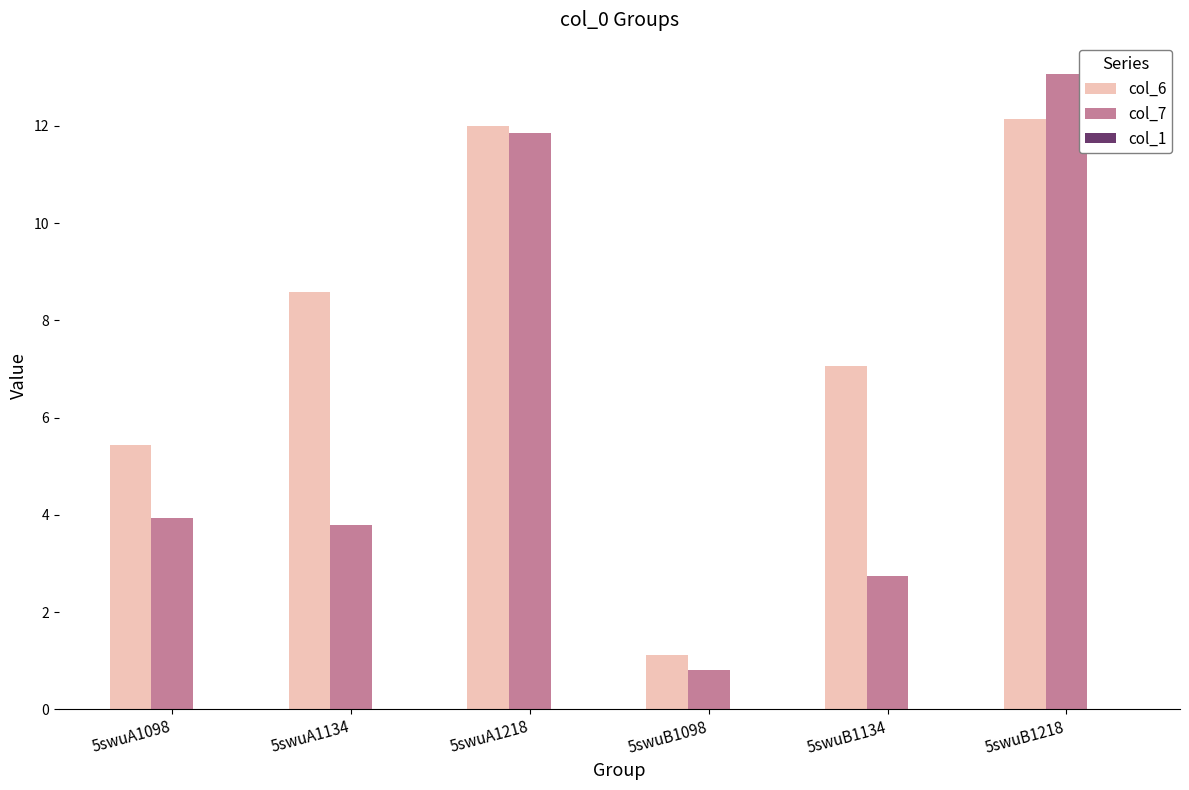

What is the greatest value displayed?

13.1